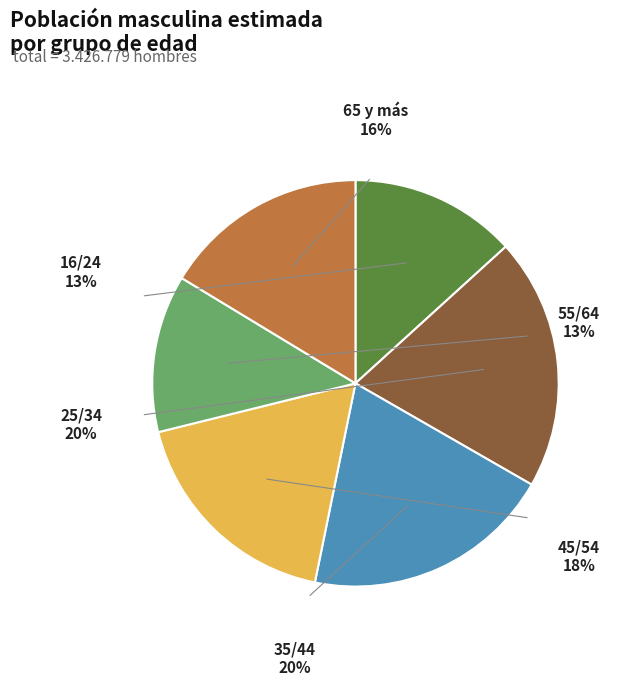

Is it true that 65 y más is 16% of the pie?

True